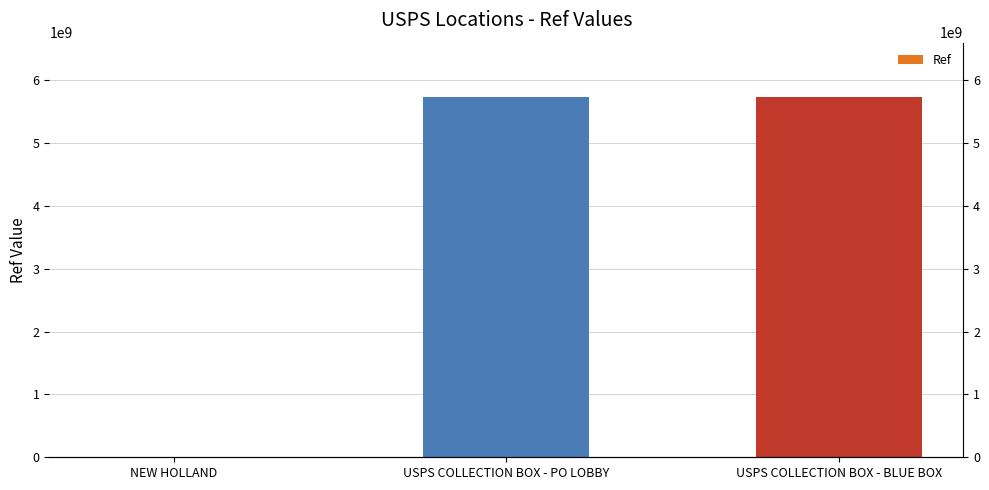

Reading left to right, what are all the values shown in this chart?

1374743	5736400002	5736400001